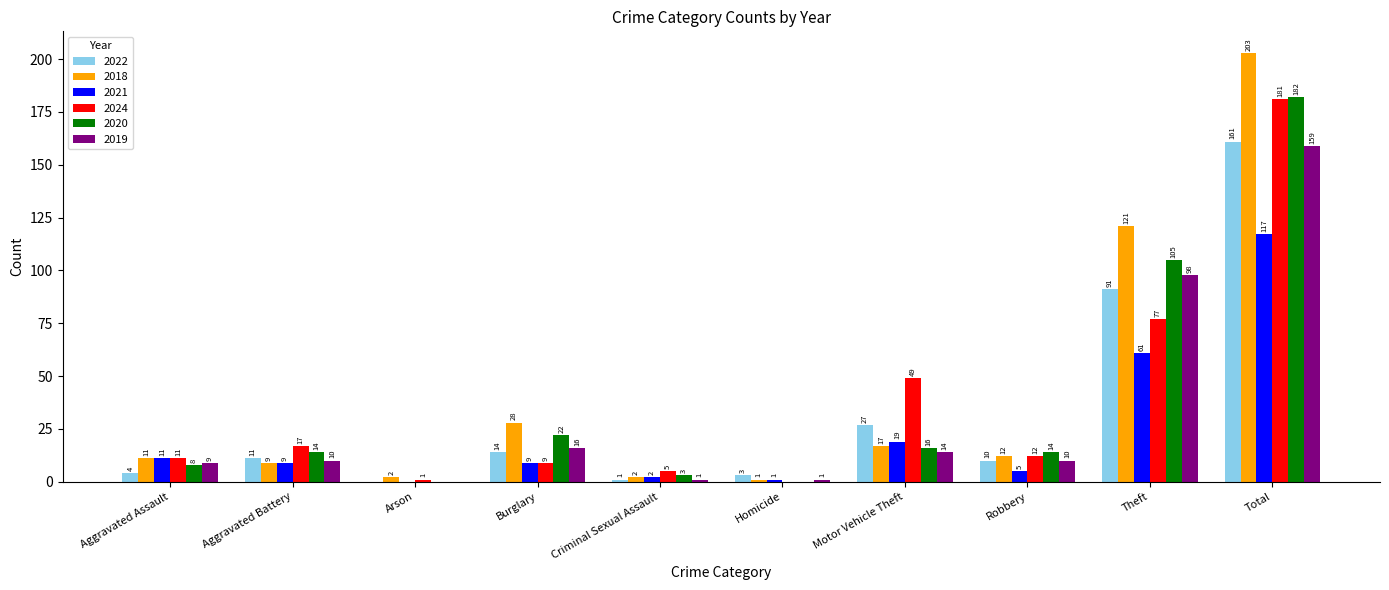

Count the number of data series in this chart.

6